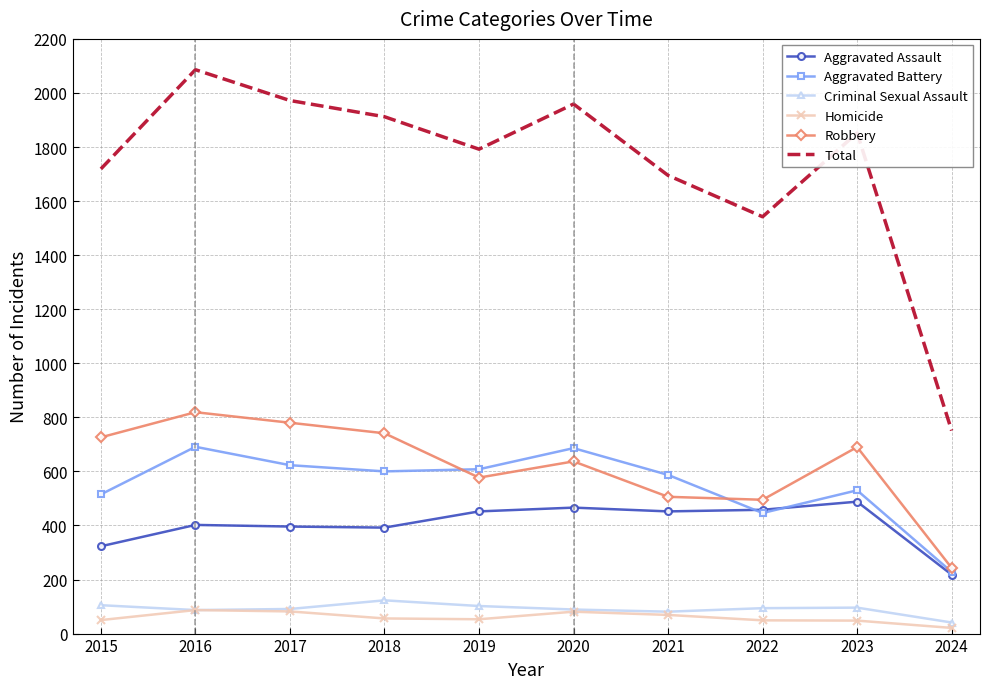

True or false: Aggravated Assault and Criminal Sexual Assault intersect in this chart.

False